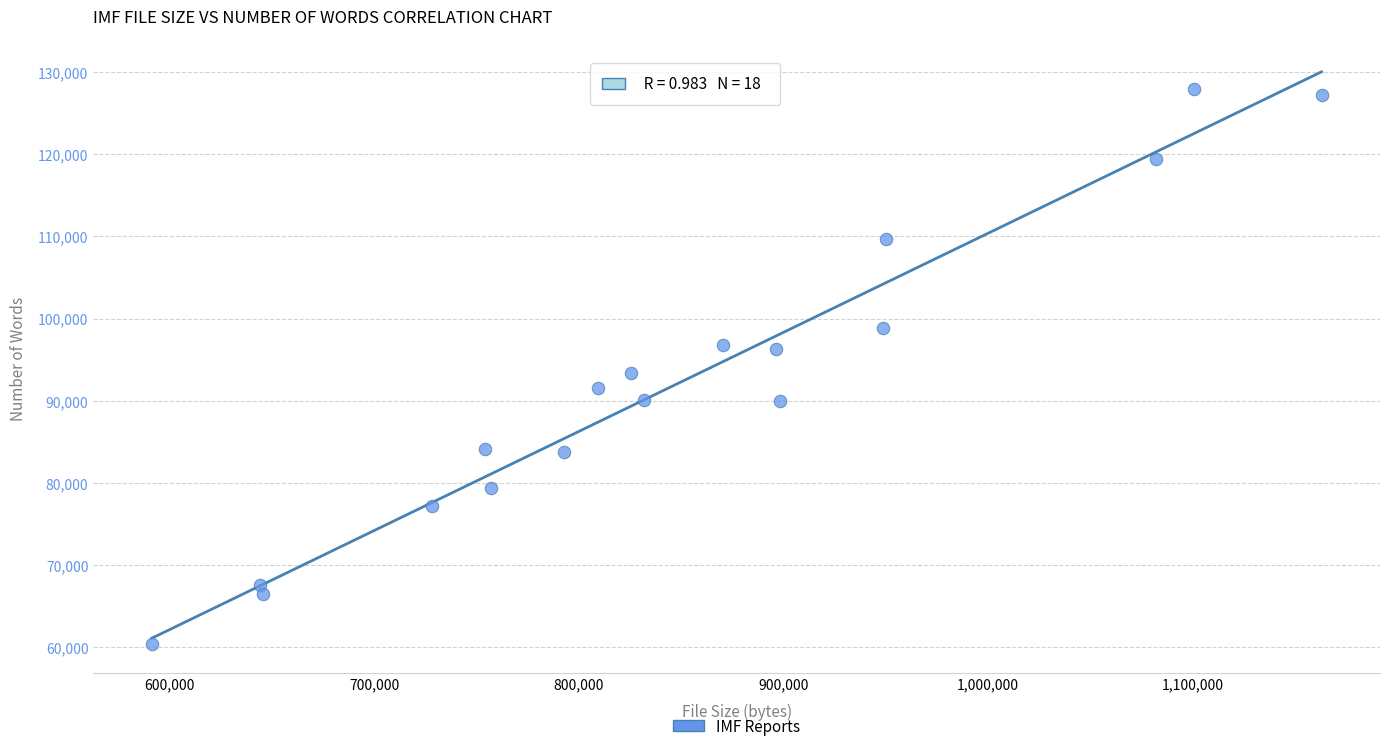

What is the range of Y values (max minus min)?

67532